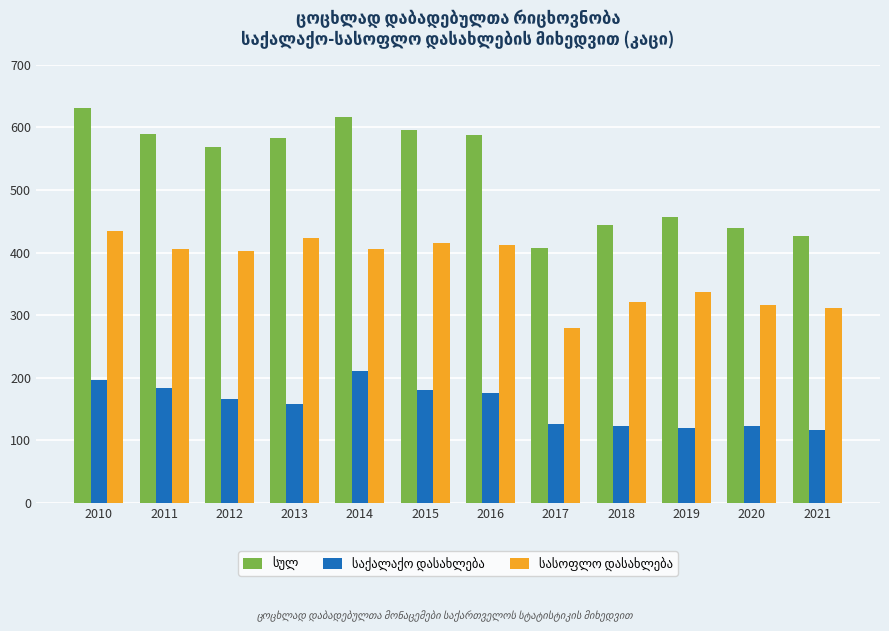

What is the spread (max minus min) of values at 2013?

424